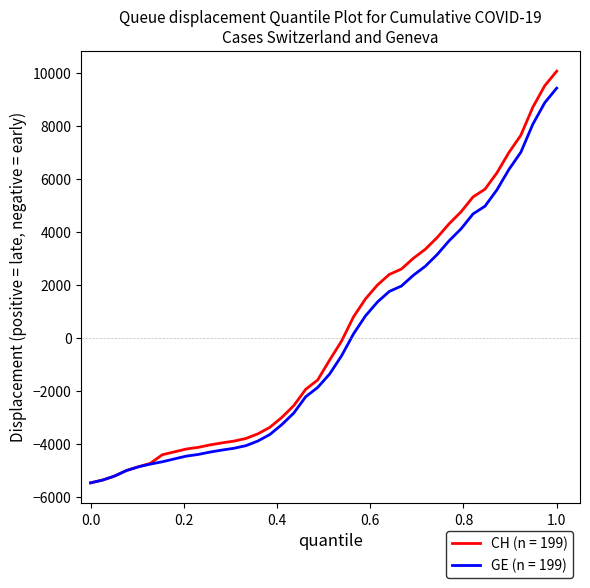

Does the chart have visible grid lines?

No